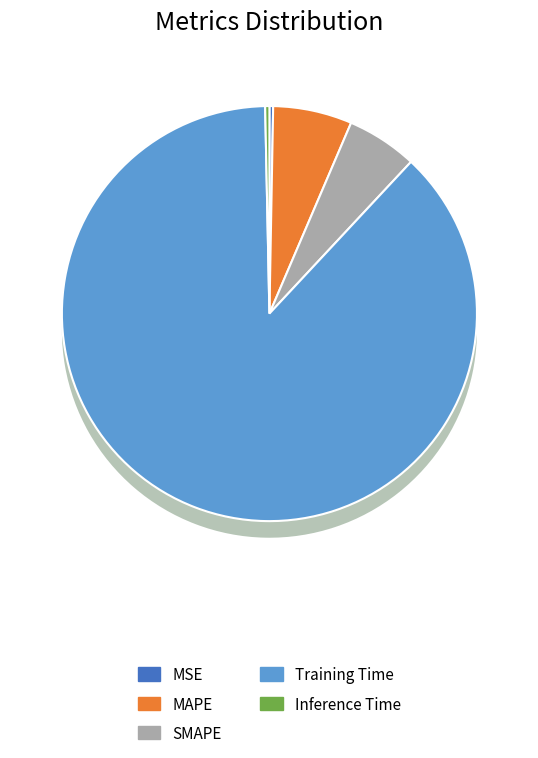

To the nearest percent, what is the difference between the SMAPE and MSE slice percentages?

5%